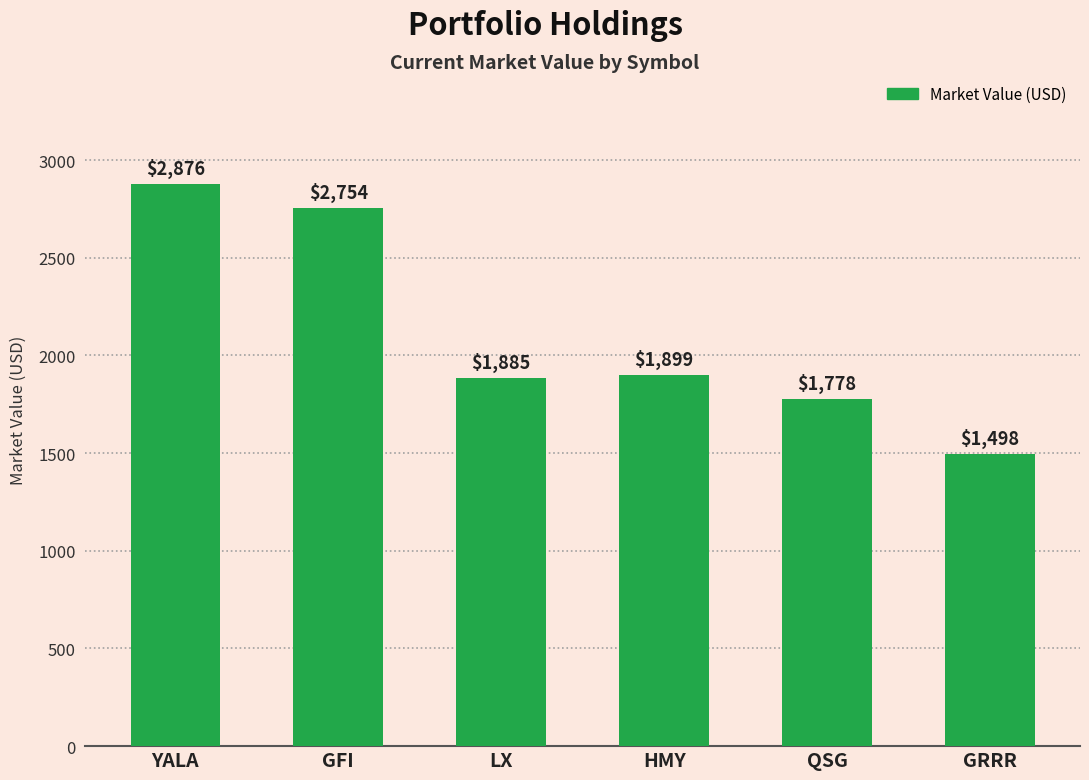

What is the greatest value displayed?

2876.2